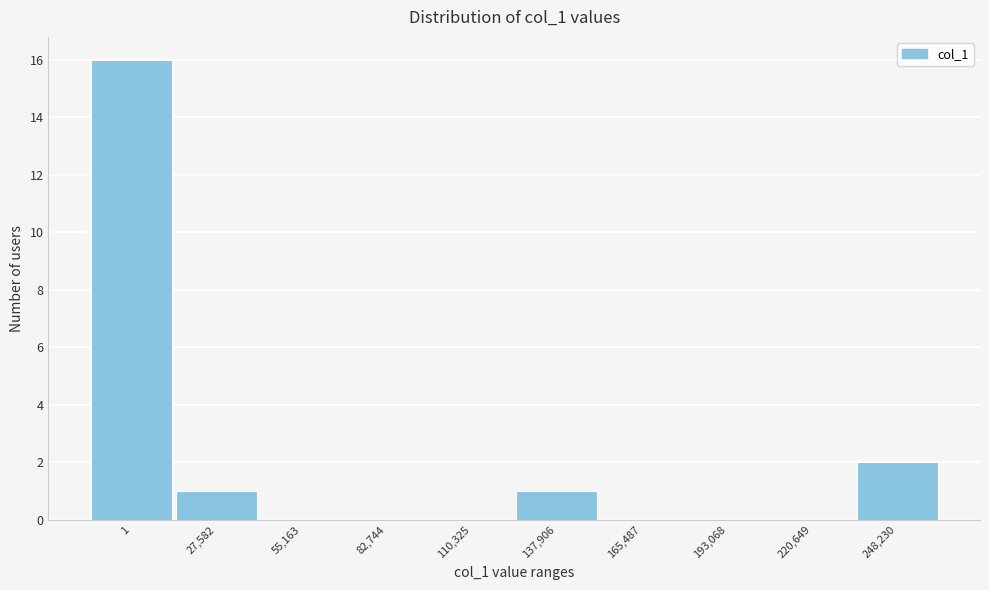

Reading left to right, extract all data points from this chart.

1=16	27,582=1	55,163=0	82,744=0	110,325=0	137,906=1	165,487=0	193,068=0	220,649=0	248,230=2